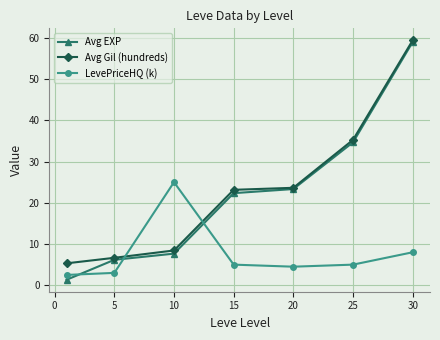

Count the number of categories in the chart.

7